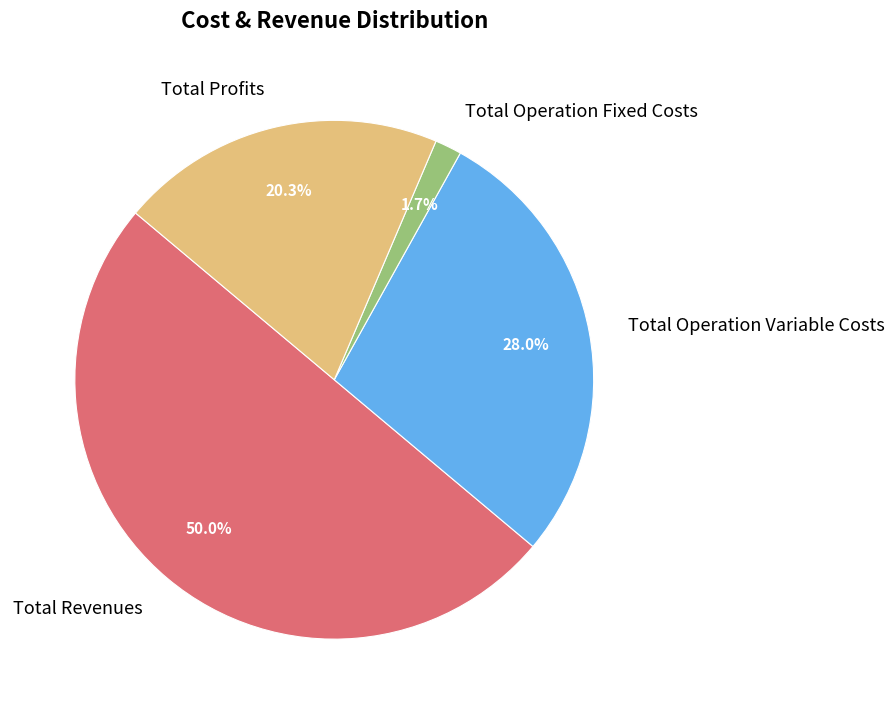

Which category has the biggest portion of the pie?

Total Revenues